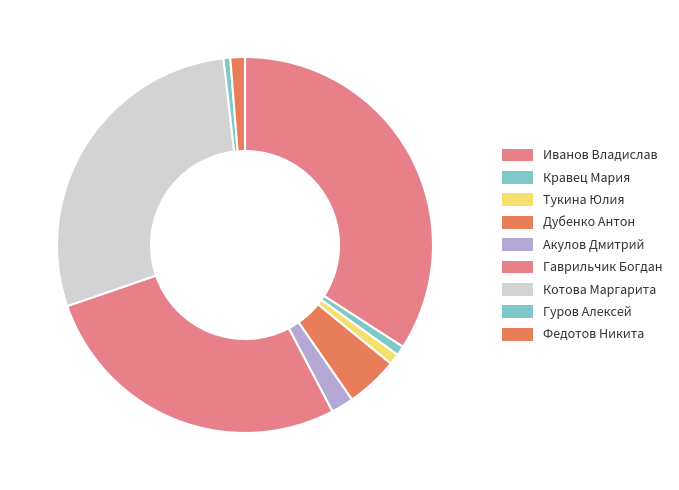

Does Гуров Алексей account for over 50% of the chart?

No